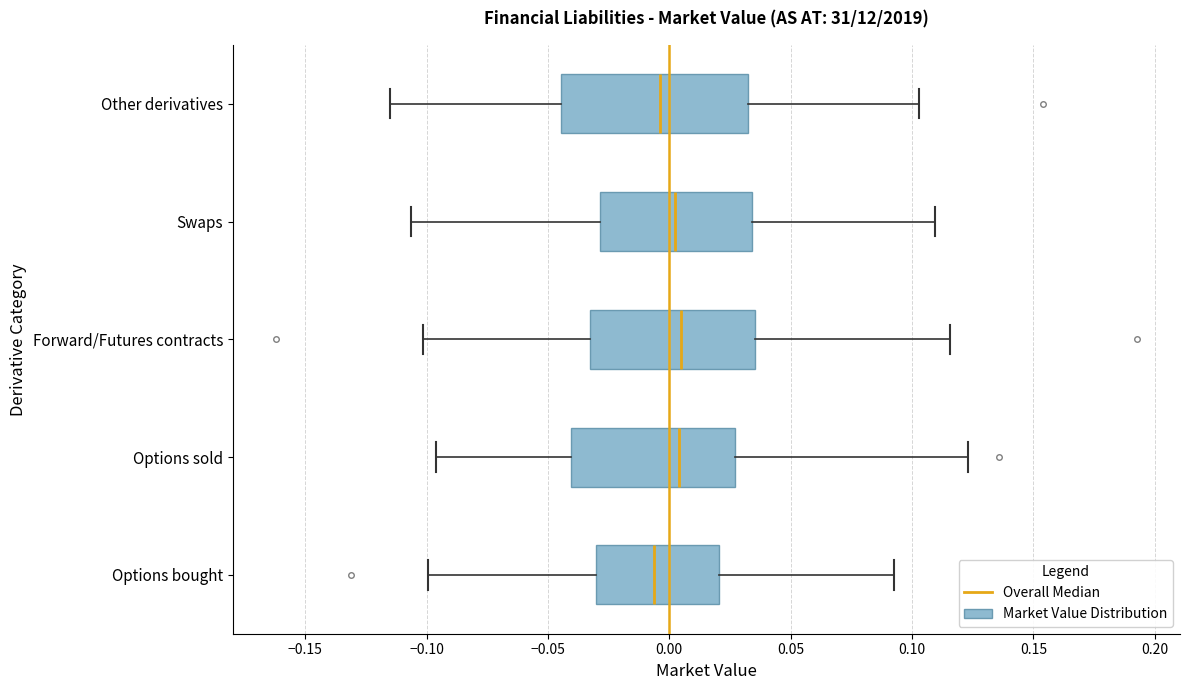

Where does the left whisker of the box for Other derivatives end on the x-axis? The values are not printed on the chart, so give them approximately, as read against the axis.

-0.115